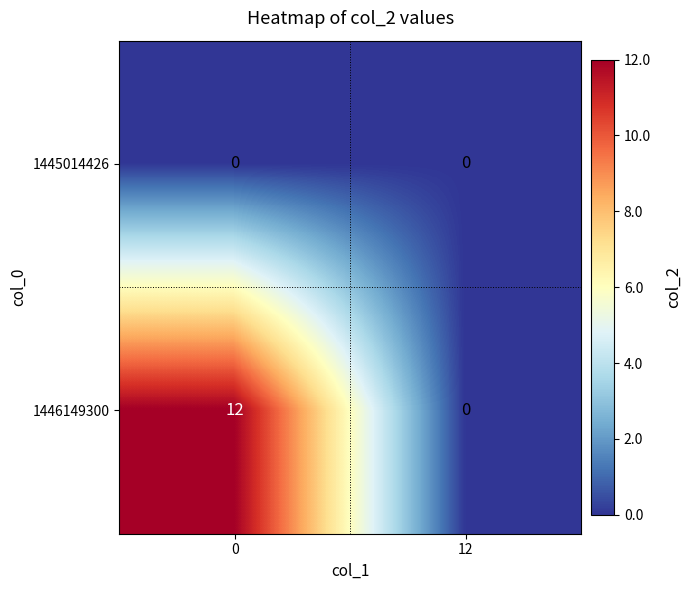

What is the average value of the 1446149300 series?

6